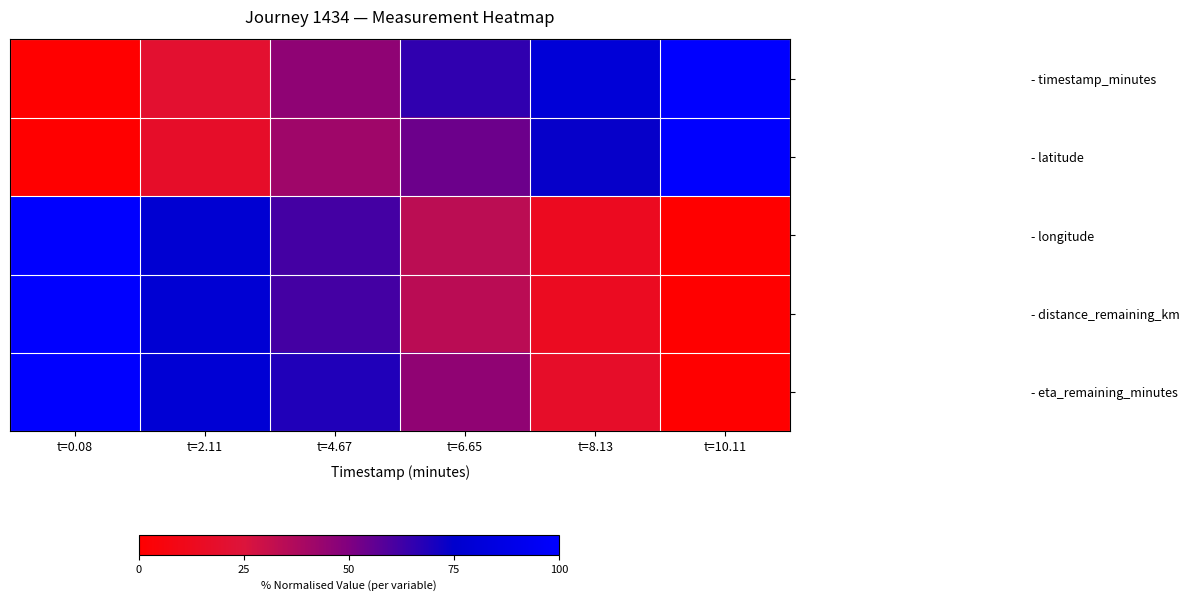

List the series in order of their peak value, lowest first.

- timestamp_minutes, - latitude, - longitude, - distance_remaining_km, - eta_remaining_minutes